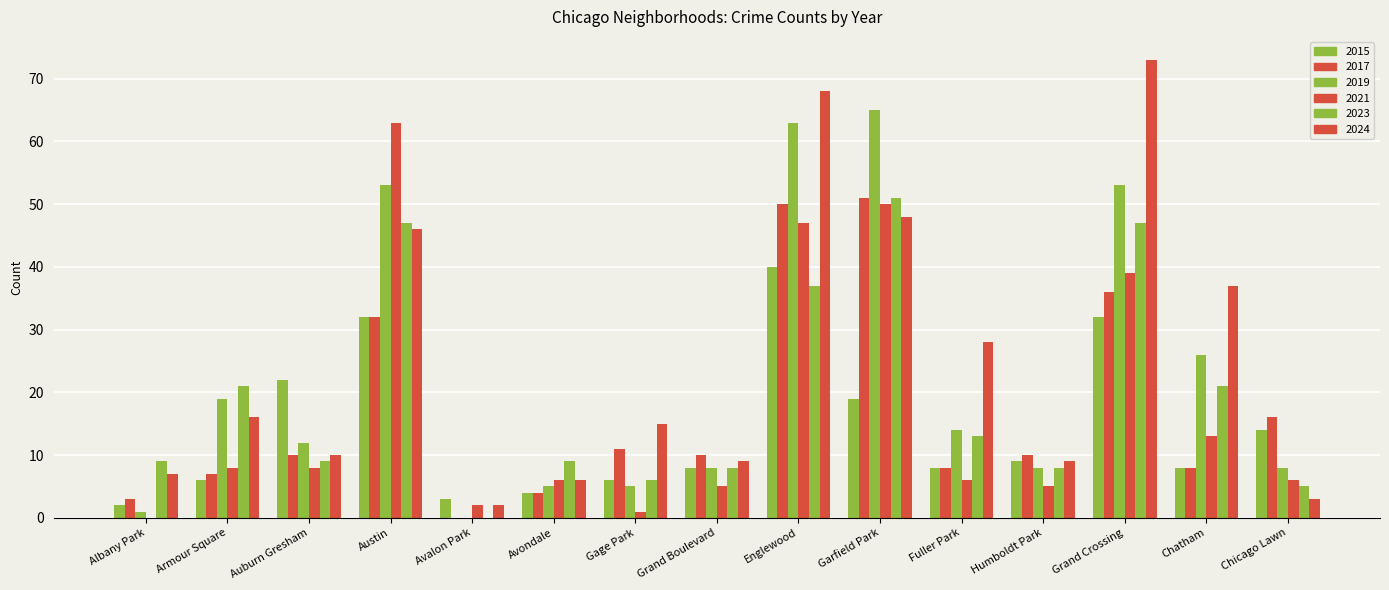

At how many categories does at least one series exceed 20?

8